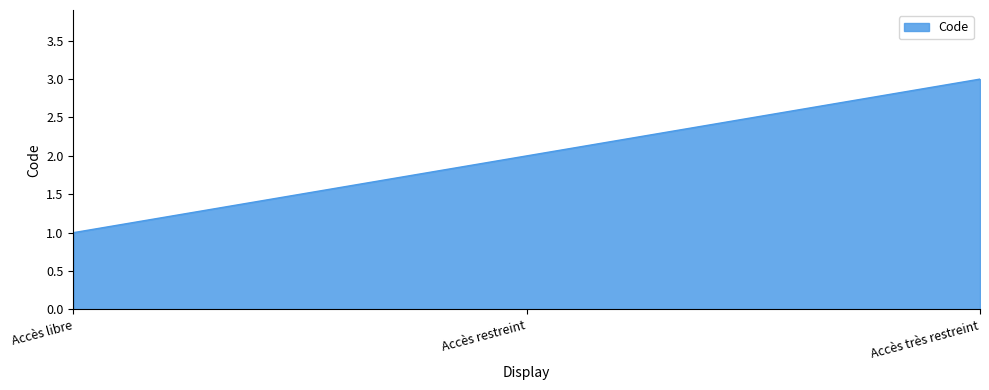

What value does the data have at Accès libre?

1